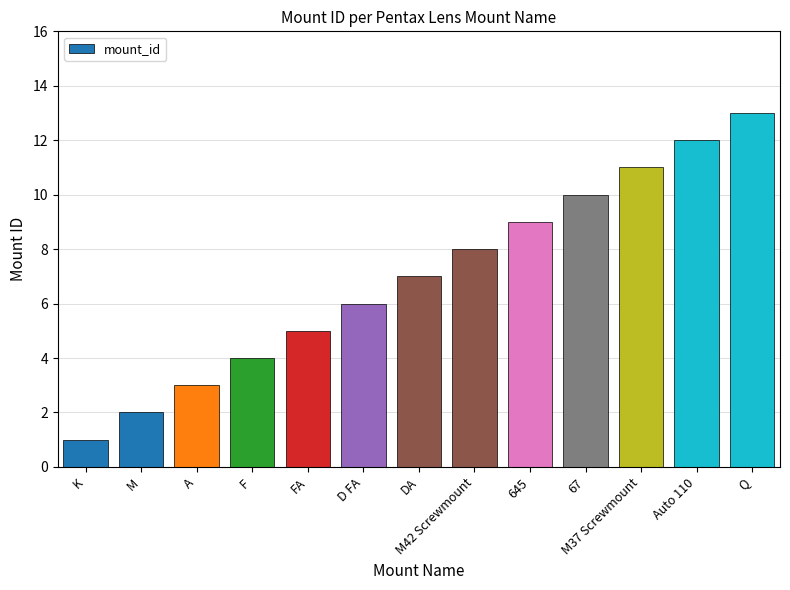

How many bars are there in total?

13